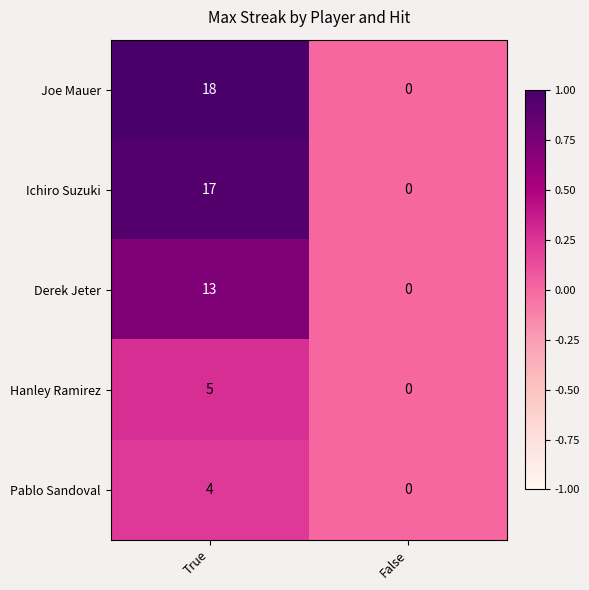

Reading right to left, transcribe all the data shown in this chart.

Joe Mauer: False=0	True=18
Ichiro Suzuki: False=0	True=17
Derek Jeter: False=0	True=13
Hanley Ramirez: False=0	True=5
Pablo Sandoval: False=0	True=4